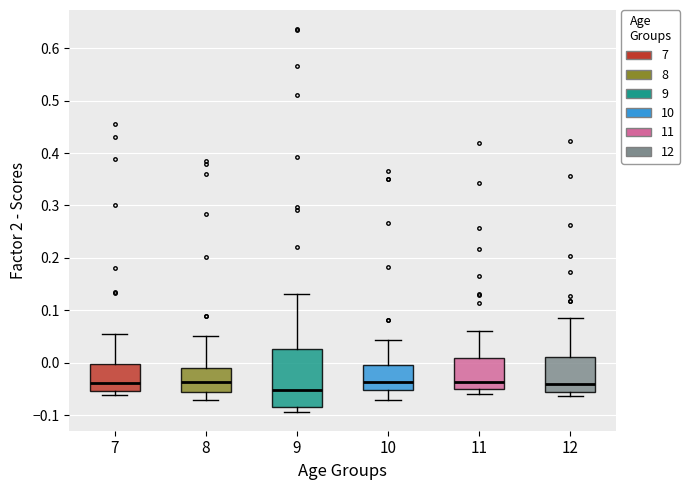

Reading left to right, read every box against the y-axis: the position of its median line, the range the box covers, and the ends of its whiskers. The values are not printed on the chart, so give them approximately, as read against the axis.

7: median -0.04, box -0.05 to 0.00, whiskers -0.06 to 0.05
8: median -0.04, box -0.06 to -0.01, whiskers -0.07 to 0.05
9: median -0.05, box -0.08 to 0.03, whiskers -0.09 to 0.13
10: median -0.04, box -0.05 to 0.00, whiskers -0.07 to 0.04
11: median -0.04, box -0.05 to 0.01, whiskers -0.06 to 0.06
12: median -0.04, box -0.06 to 0.01, whiskers -0.06 (just below the box's lower edge) to 0.09